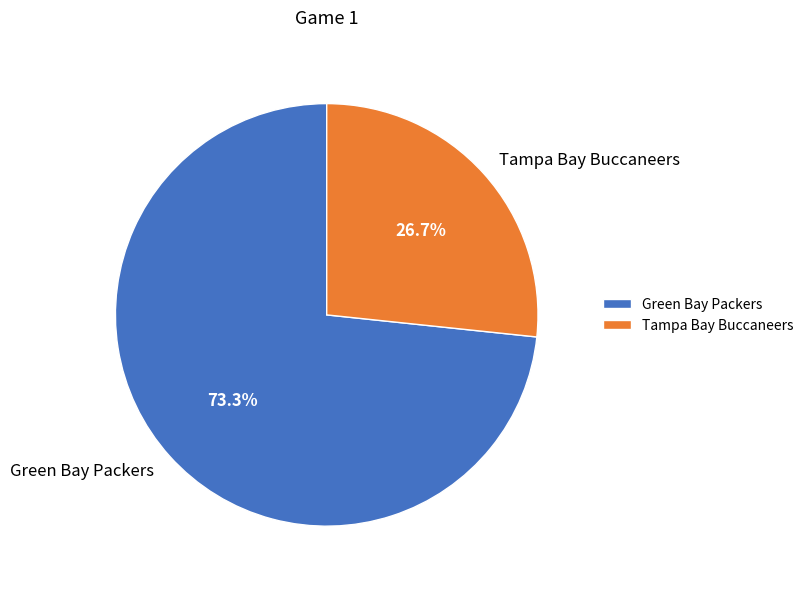

What is the largest slice in the pie chart?

Green Bay Packers